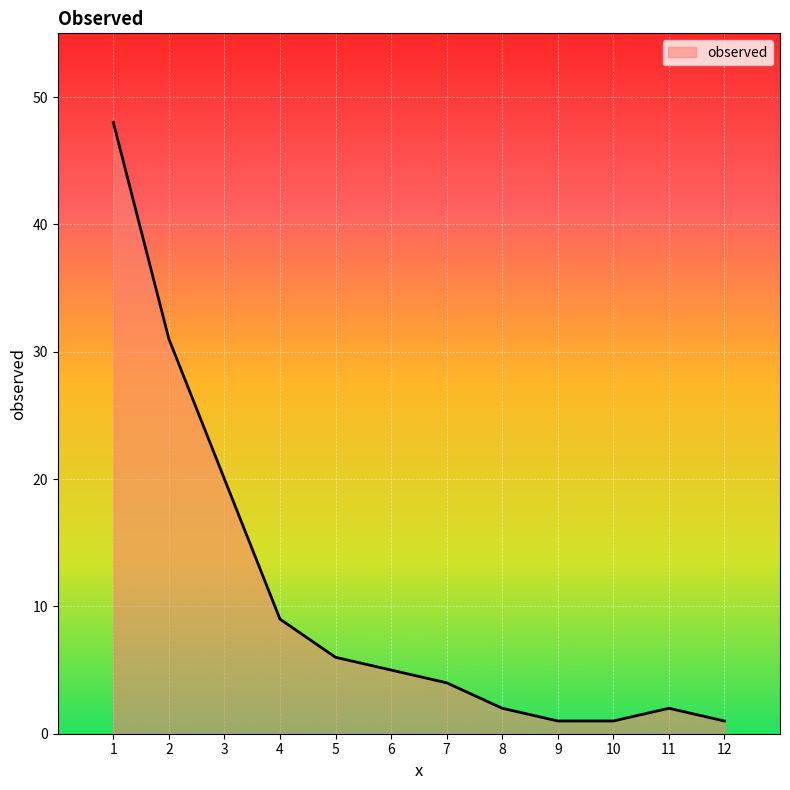

The value at 8 is 2. True or false?

True